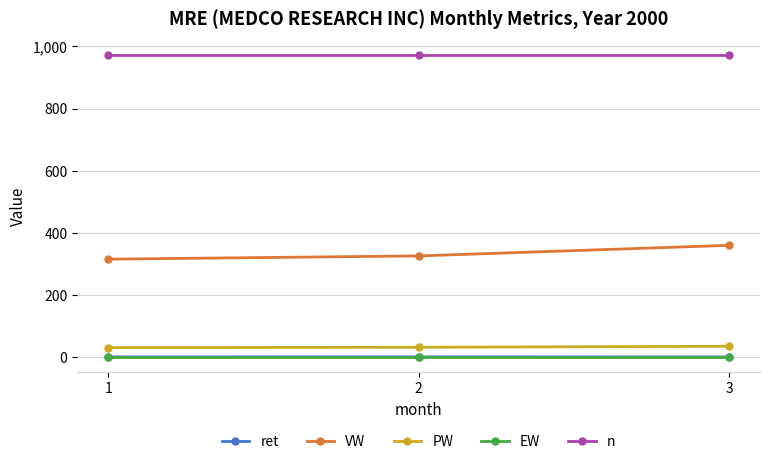

Does the chart have visible grid lines?

Yes